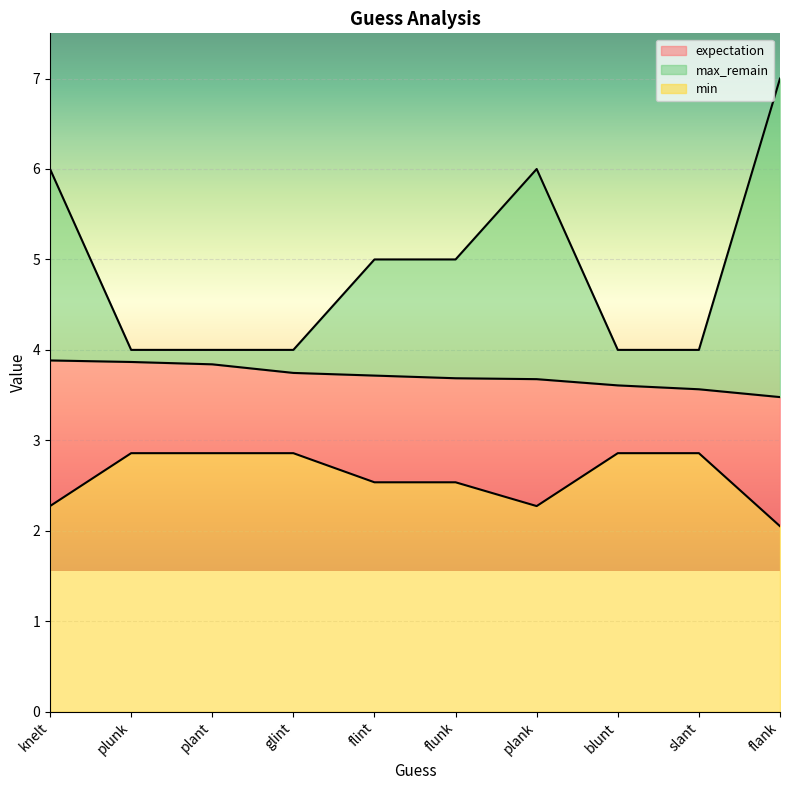

Where is expectation nearest to the value 3?

flank